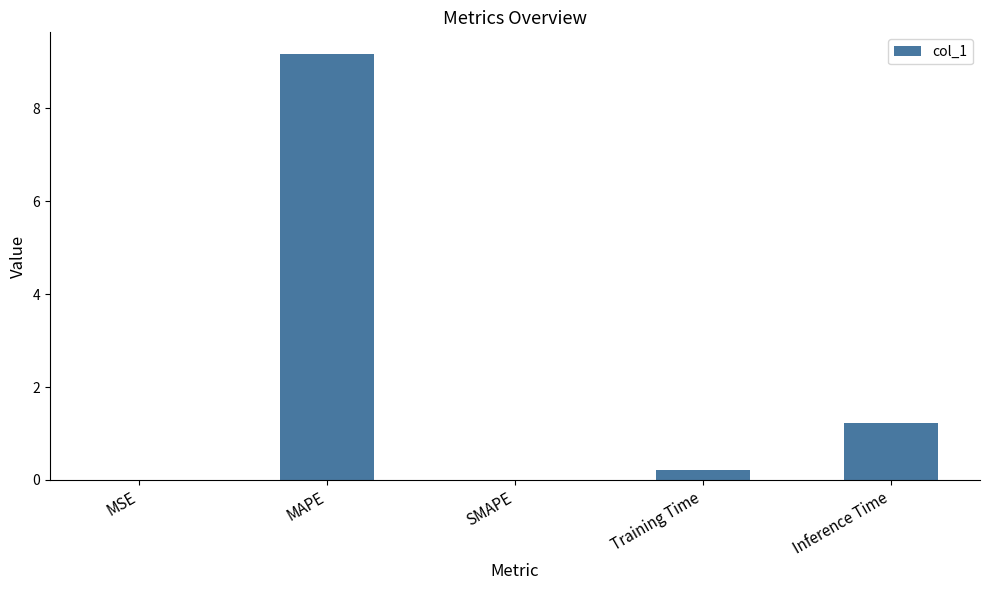

What value does the data have at MAPE?

9.2